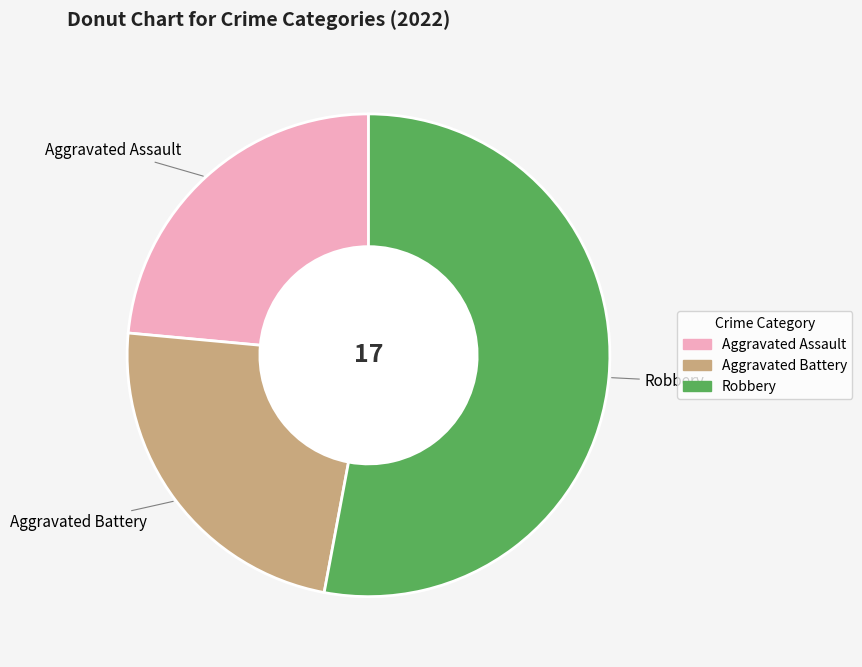

Is there a majority slice in this chart?

Yes